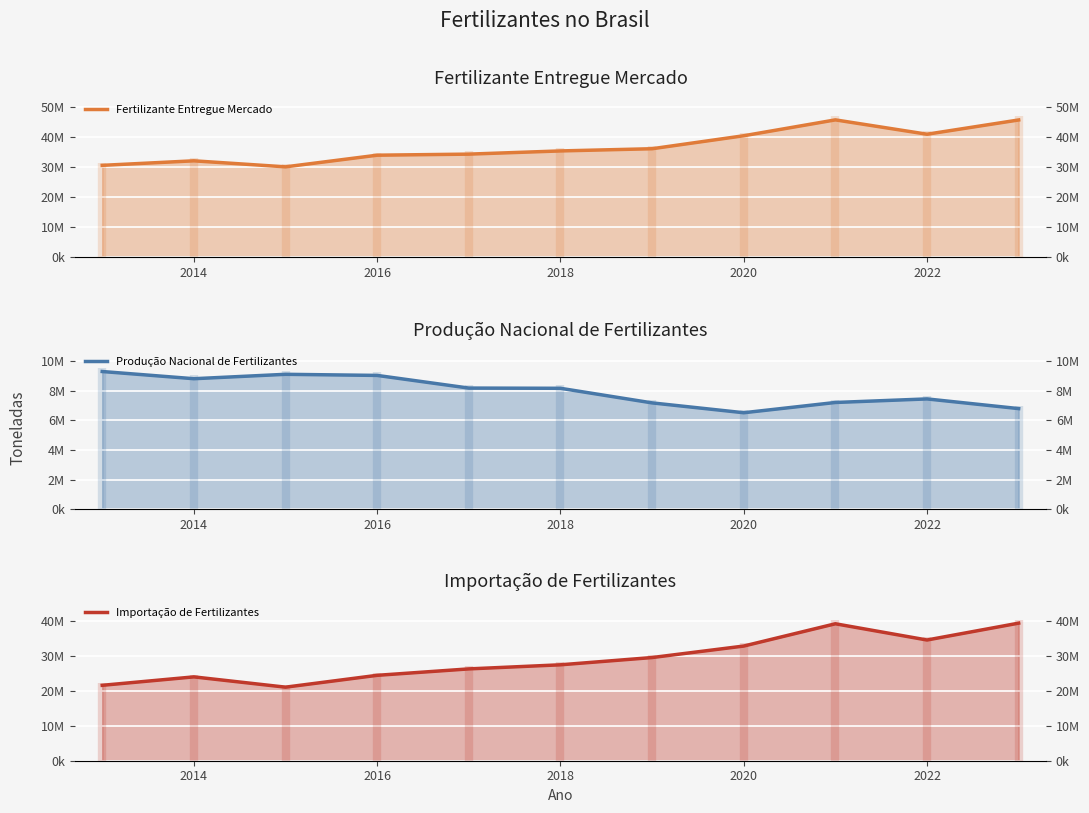

What is the lowest value of the Fertilizante Entregue Mercado series?

30201998